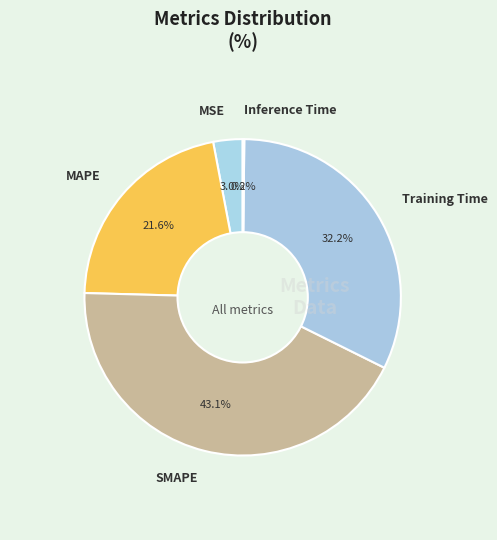

Does Training Time represent more than half of the total?

No